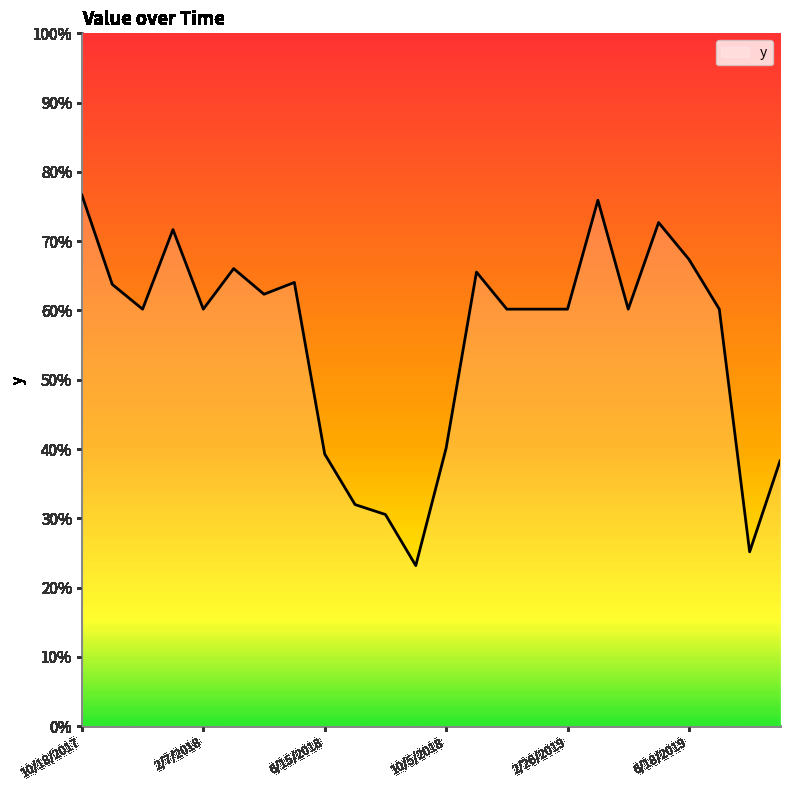

Rank the categories by value from lowest to highest.

9/3/2018, 8/5/2019, 8/18/2018, 7/1/2018, 9/22/2019, 6/15/2018, 10/5/2018, 12/5/2017, 2/7/2018, 12/8/2018, 1/9/2019, 2/26/2019, 4/15/2019, 7/20/2019, 4/28/2018, 11/3/2017, 5/30/2018, 11/22/2018, 3/27/2018, 6/18/2019, 1/6/2018, 5/17/2019, 3/30/2019, 10/18/2017